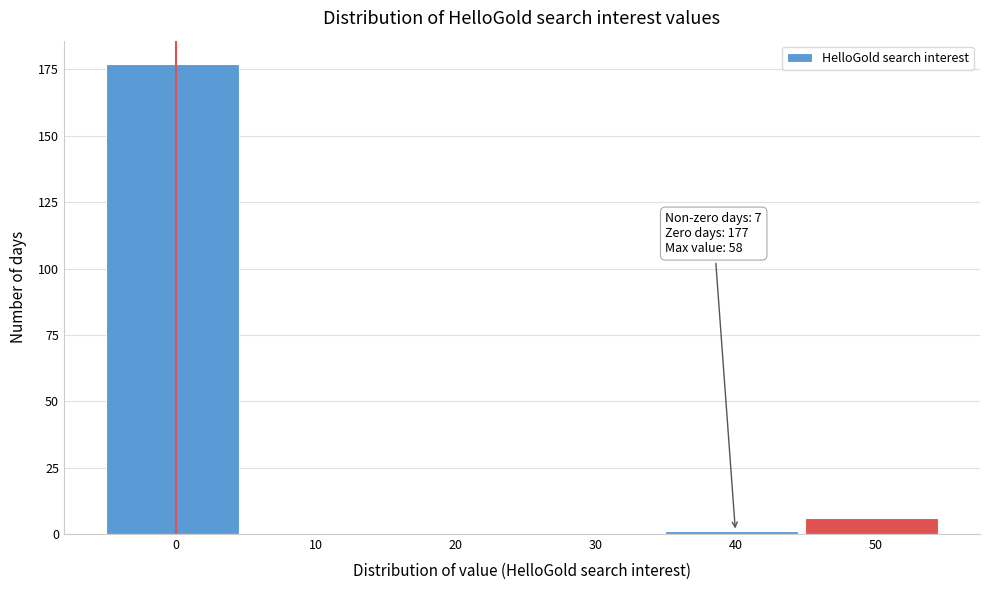

Reading right to left, what are all the values shown in this chart?

50=6	40=1	30=0	20=0	10=0	0=177